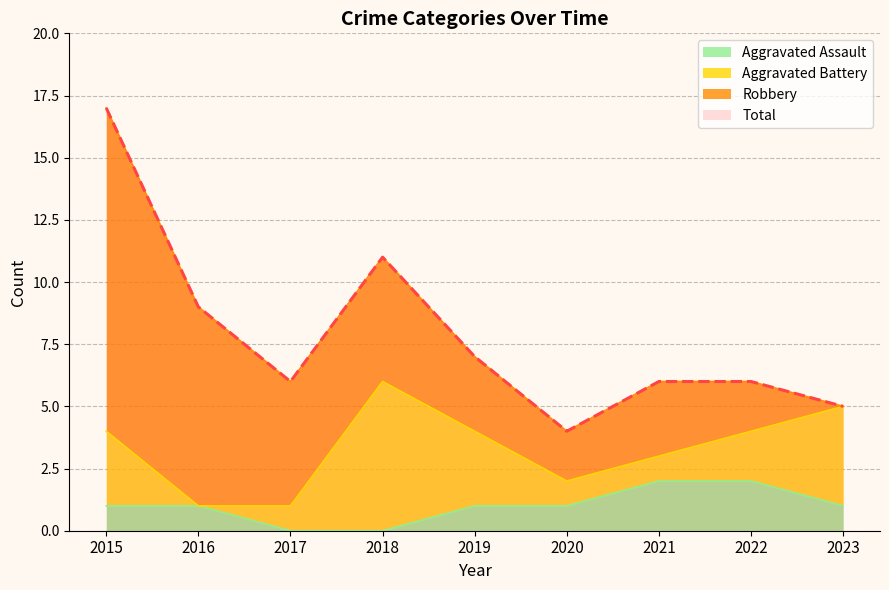

True or false: Total and Aggravated Assault intersect in this chart.

False